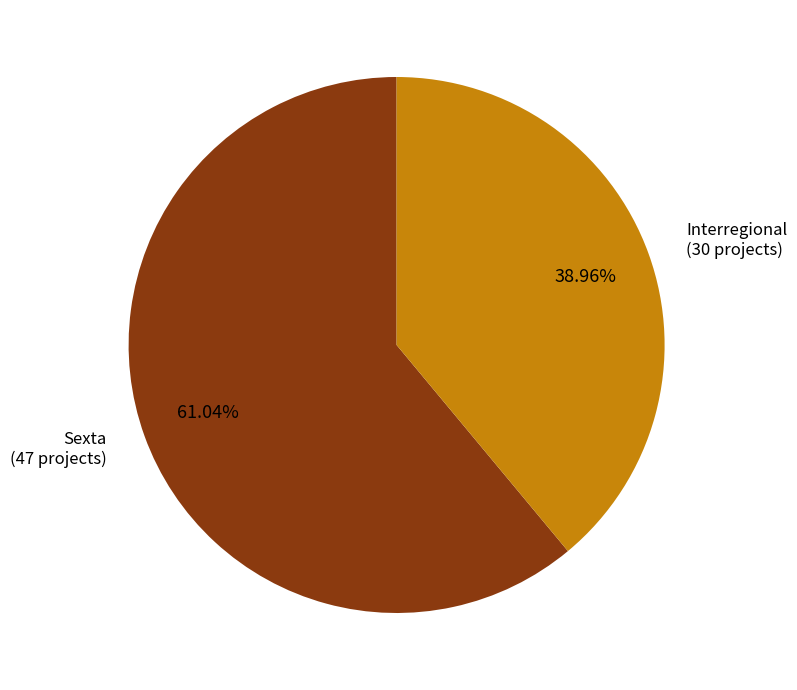

Is there a majority slice in this chart?

Yes